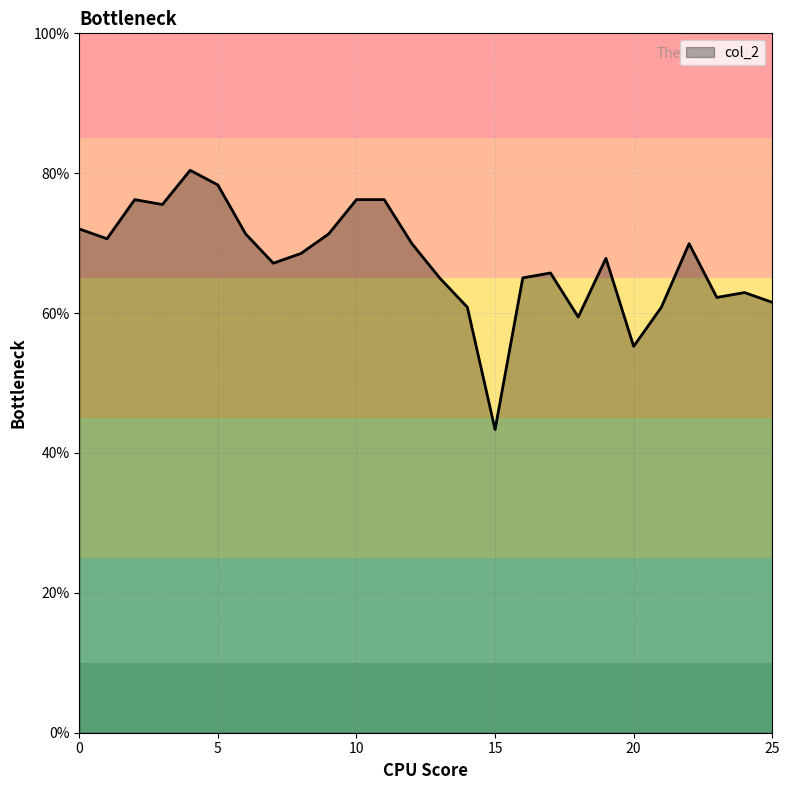

Does the chart have visible grid lines?

Yes